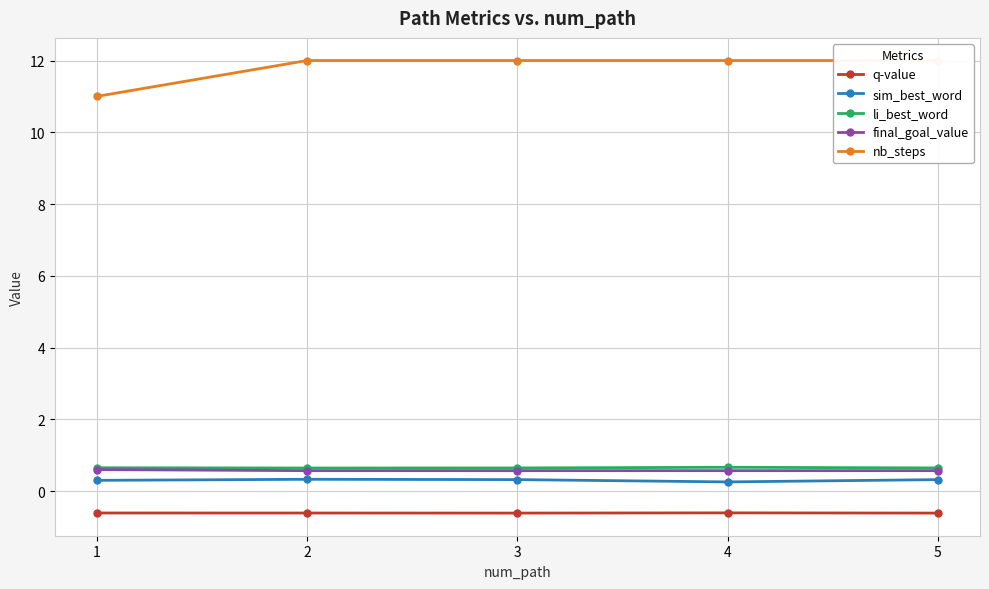

True or false: q-value and nb_steps cross at least once.

False